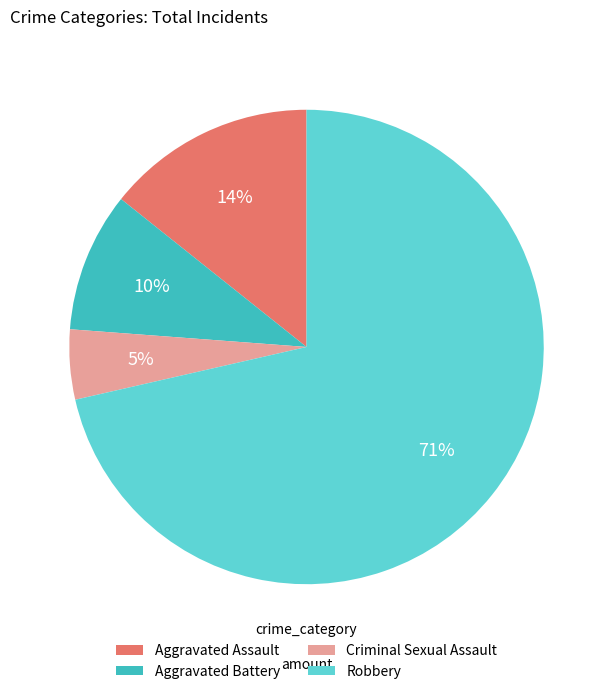

How many segments does this pie chart have?

4